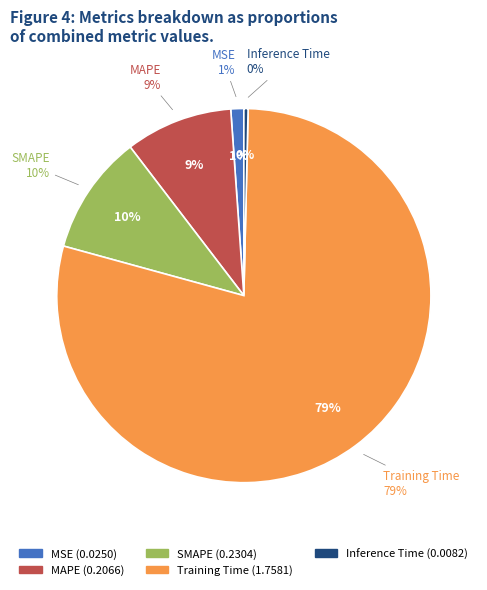

Rank the categories by value from lowest to highest.

Inference Time, MSE, MAPE, SMAPE, Training Time